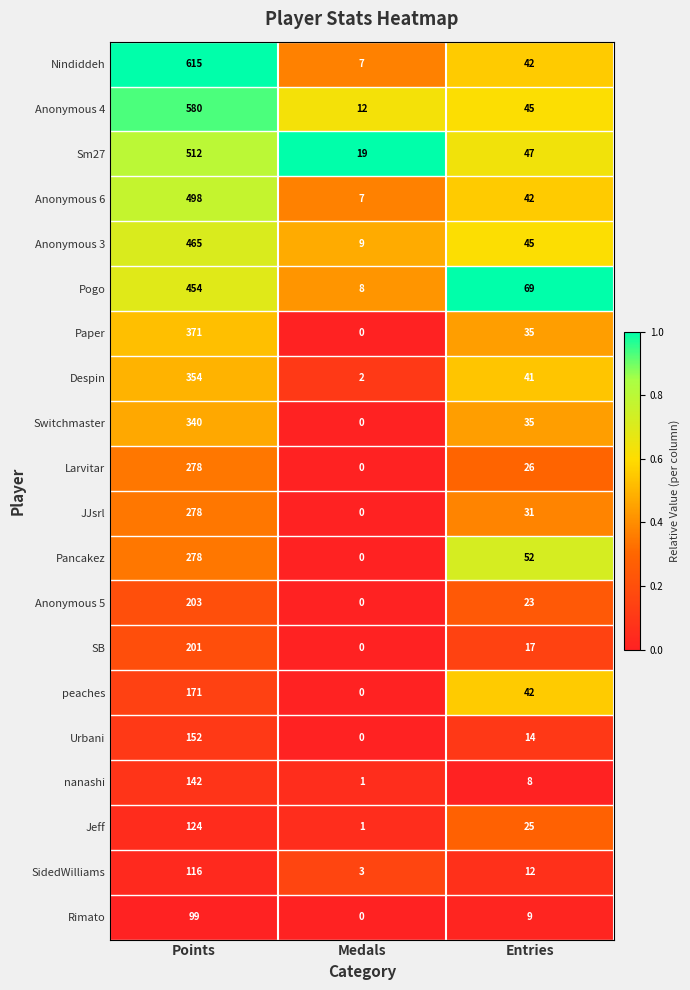

Between Points and Medals, which series saw the biggest shift?

Nindiddeh